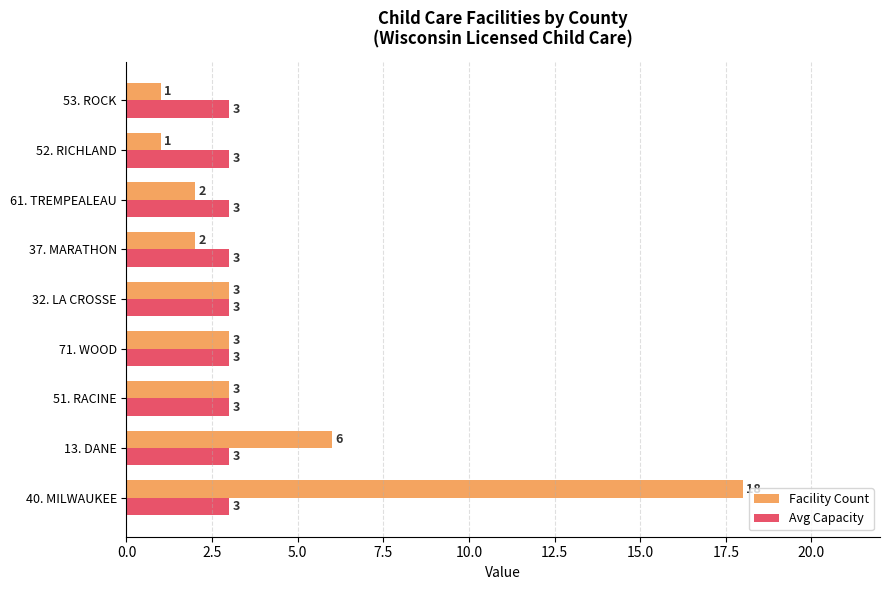

Where is Facility Count nearest to the value 9?

13. DANE